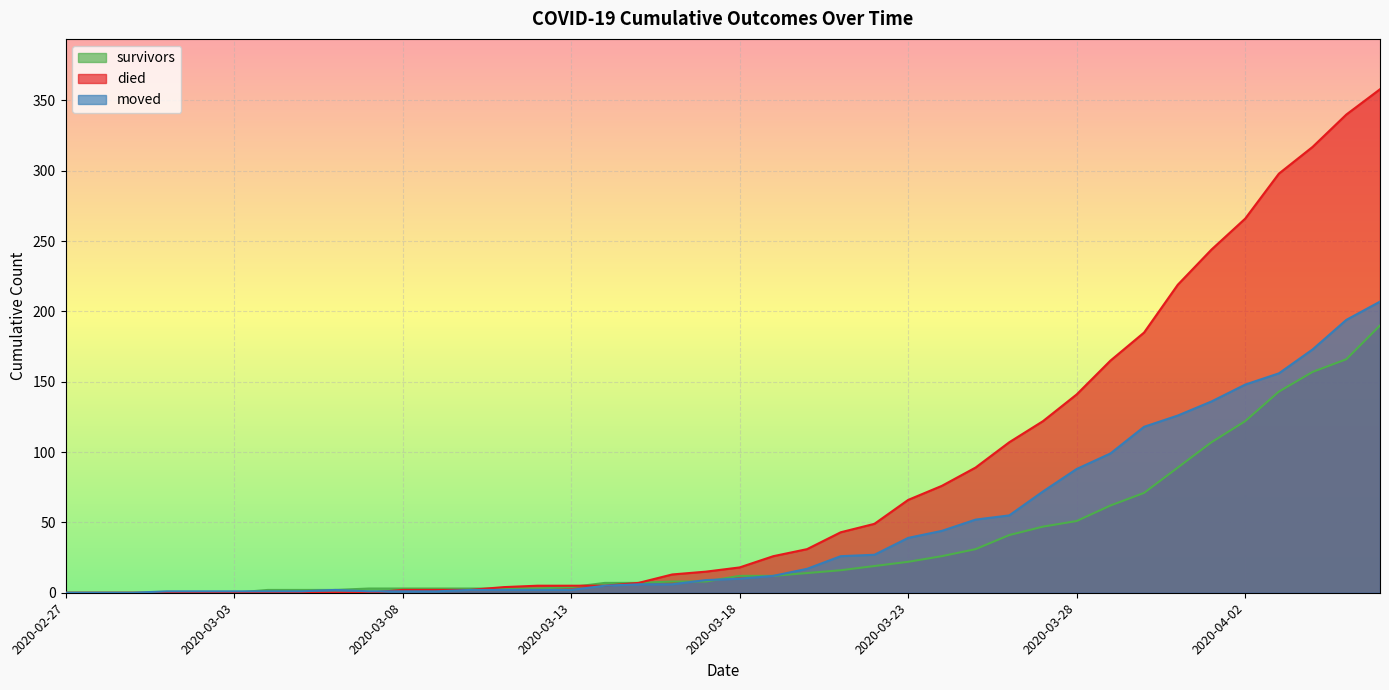

True or false: survivors has more than 2 interior local peaks.

False